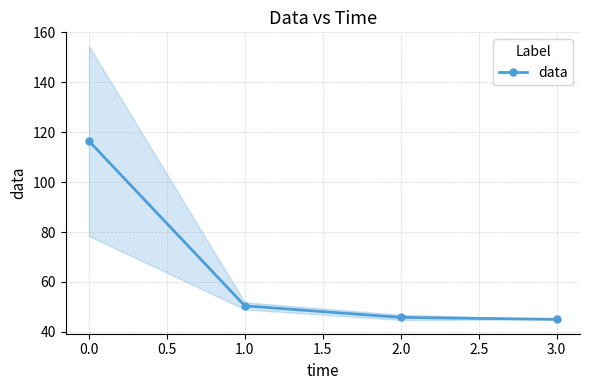

True or false: data has a value of 78.1 at 0.0.

False